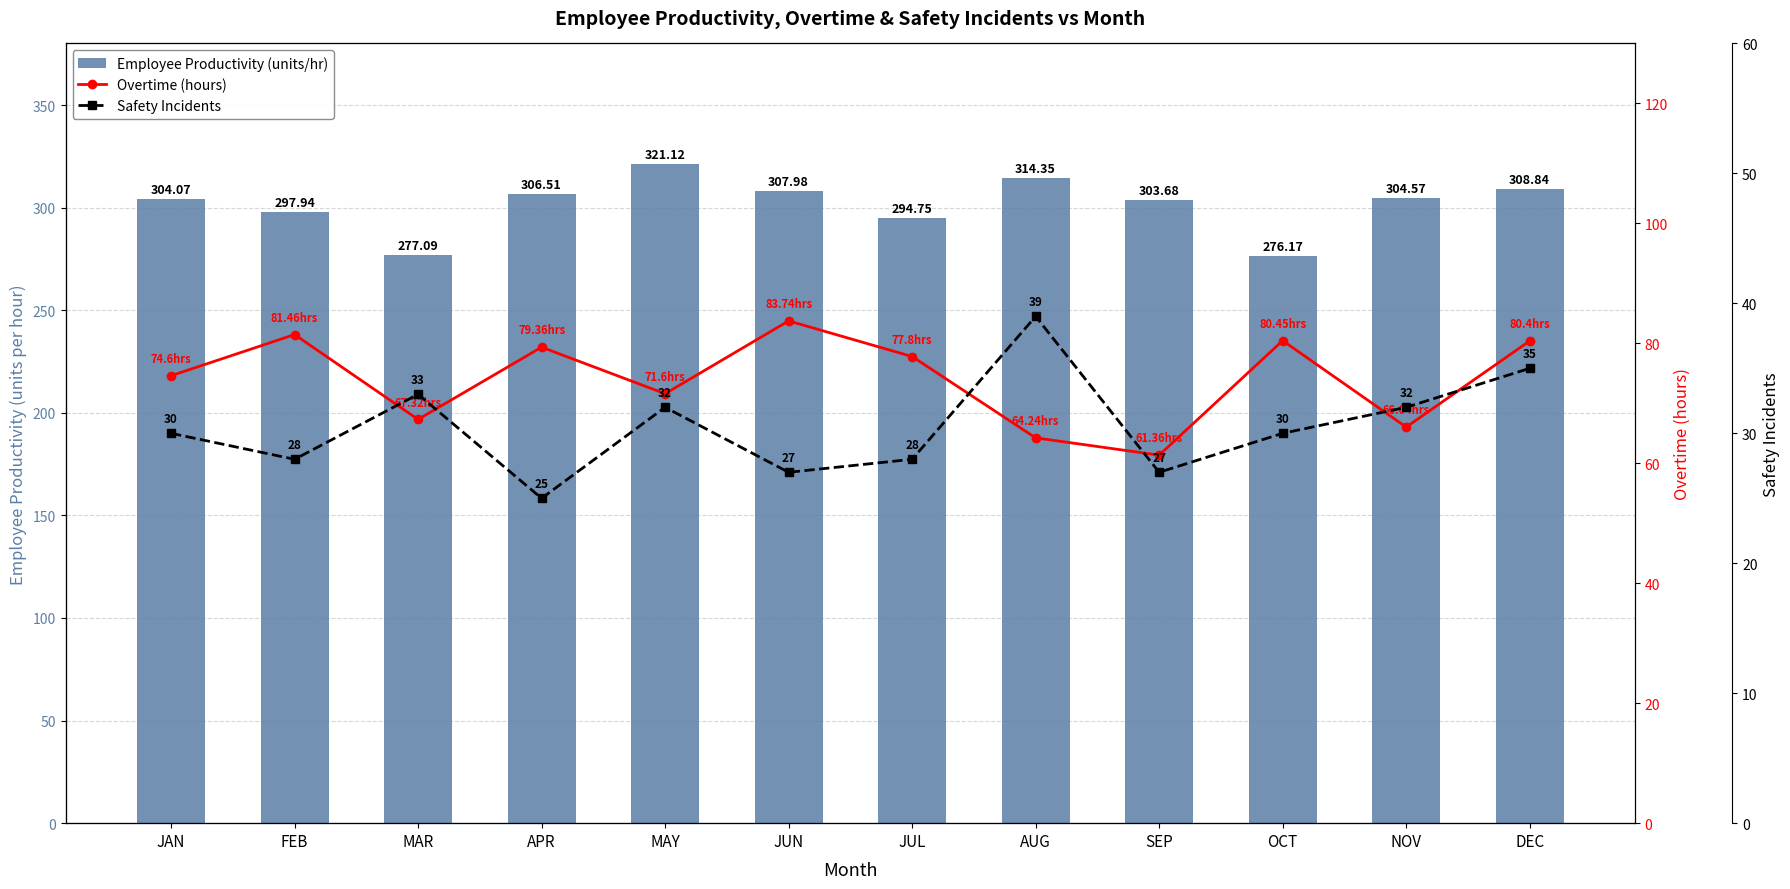

Which category has the lowest value in the Safety Incidents series?

APR